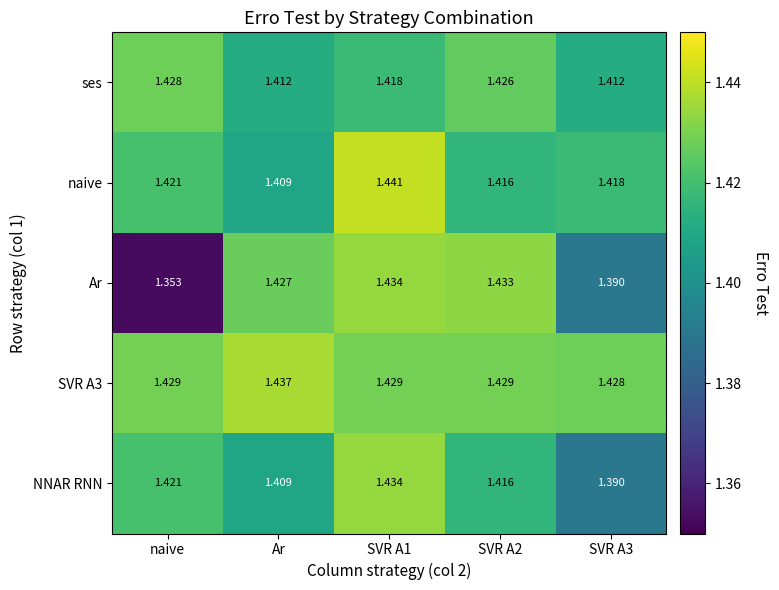

At which label is naive closest to 1?

Ar